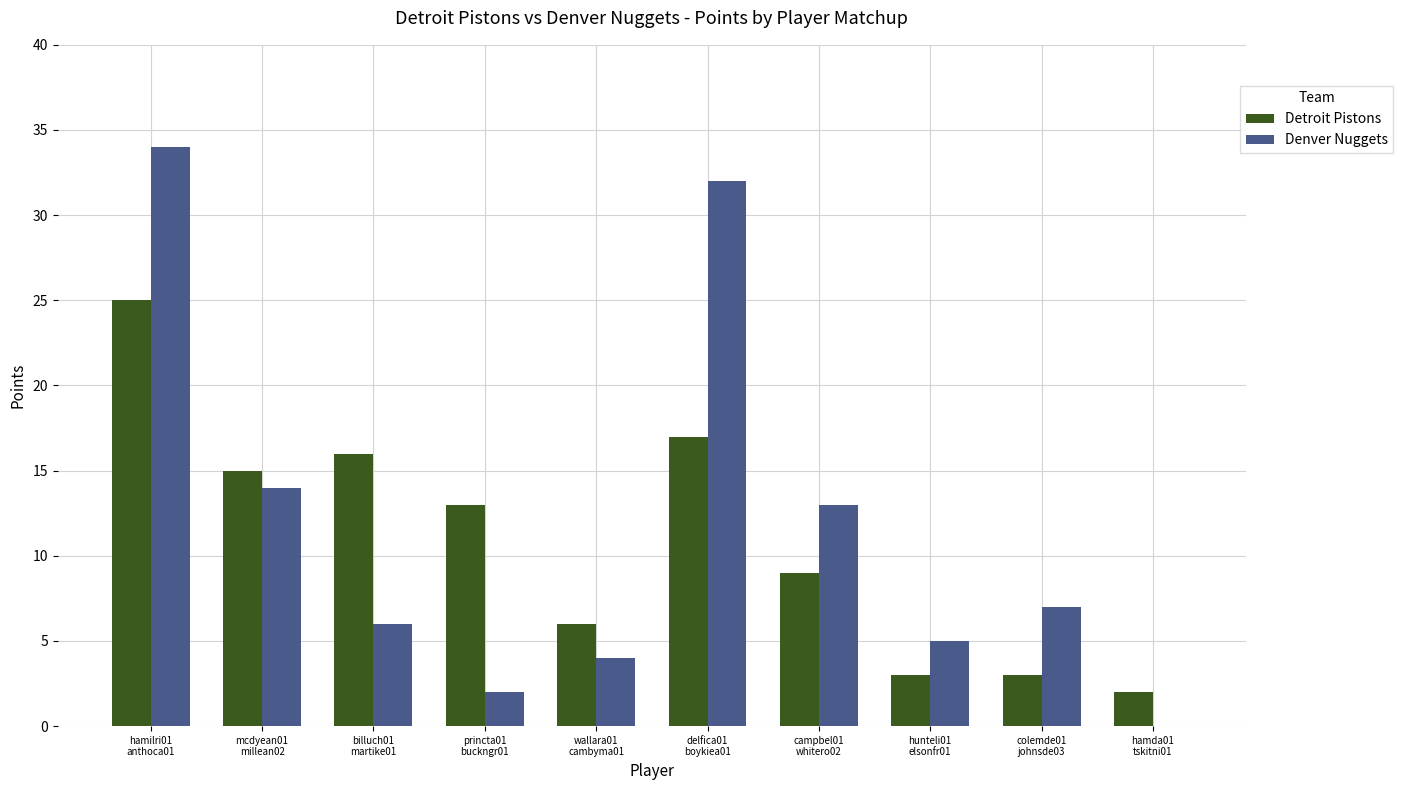

What are all the series names shown in the legend?

Detroit Pistons, Denver Nuggets